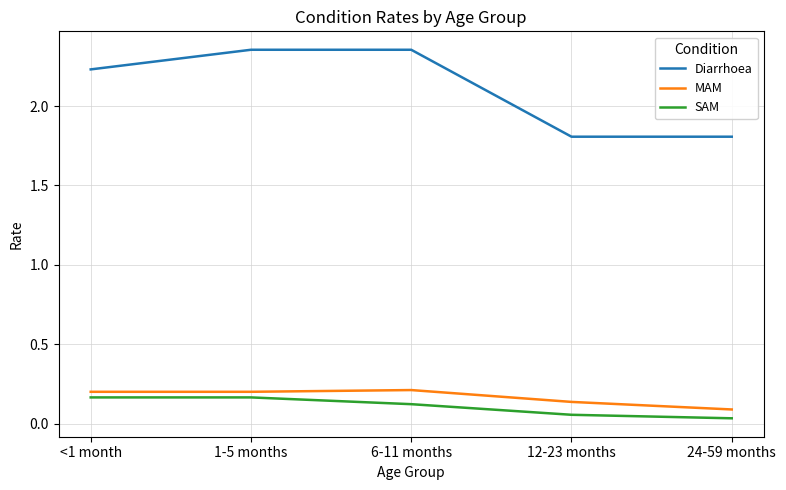

Between <1 month and 24-59 months, which series saw the biggest shift?

Diarrhoea